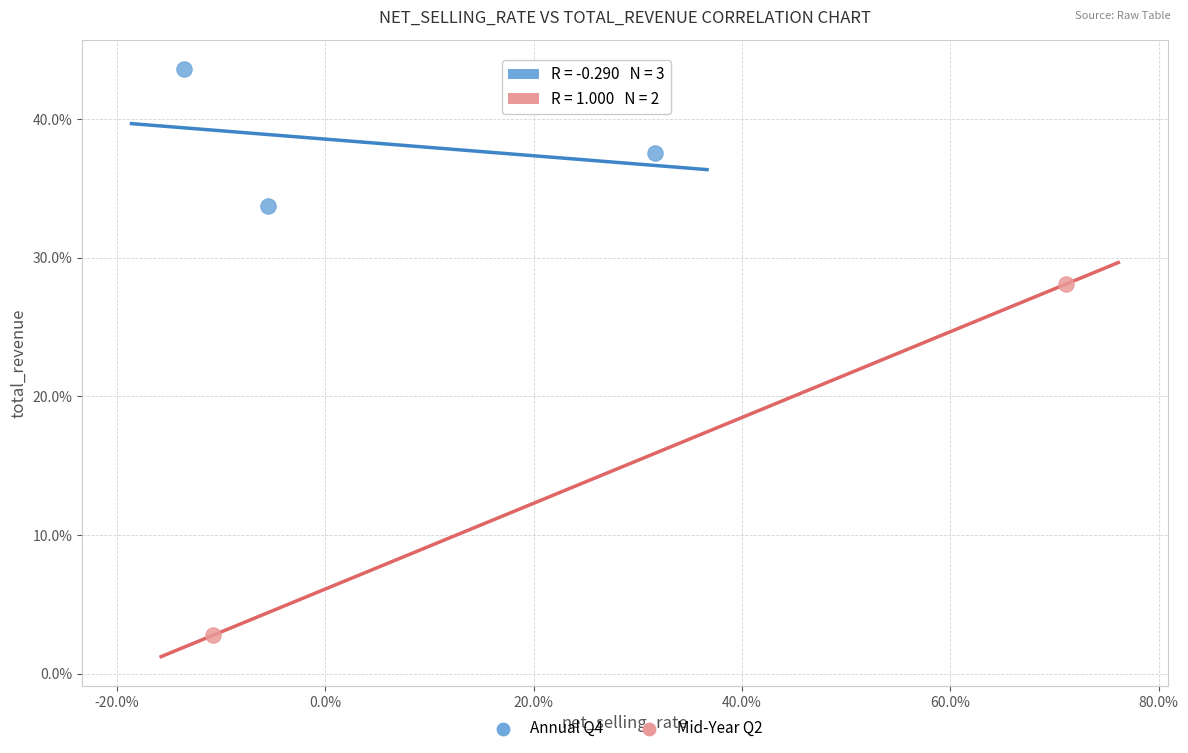

Which series contains the lowest Y value?

Mid-Year Q2